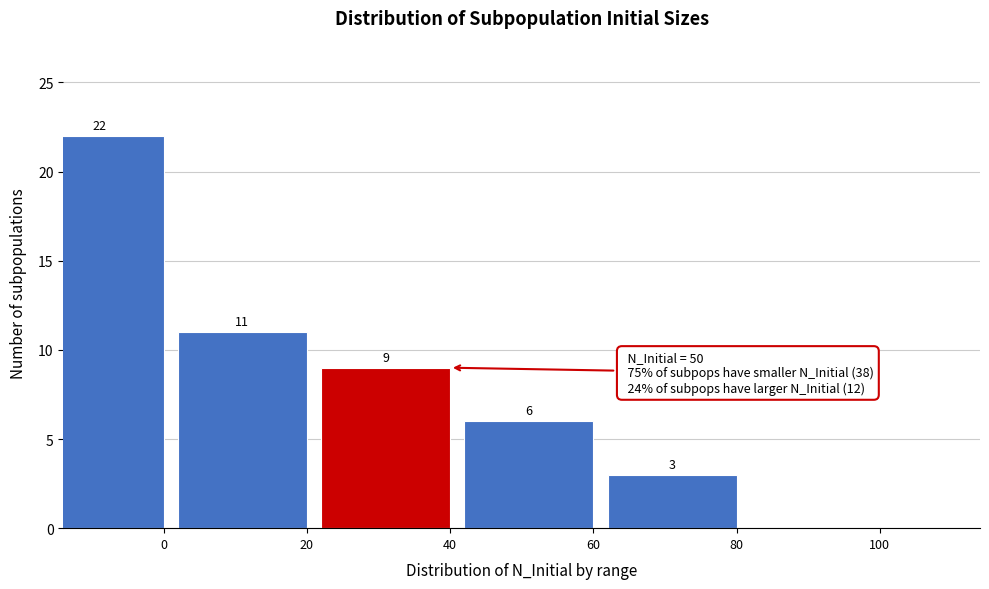

Reading left to right, extract all data points from this chart.

0=22	20=11	40=9	60=6	80=3	100=0